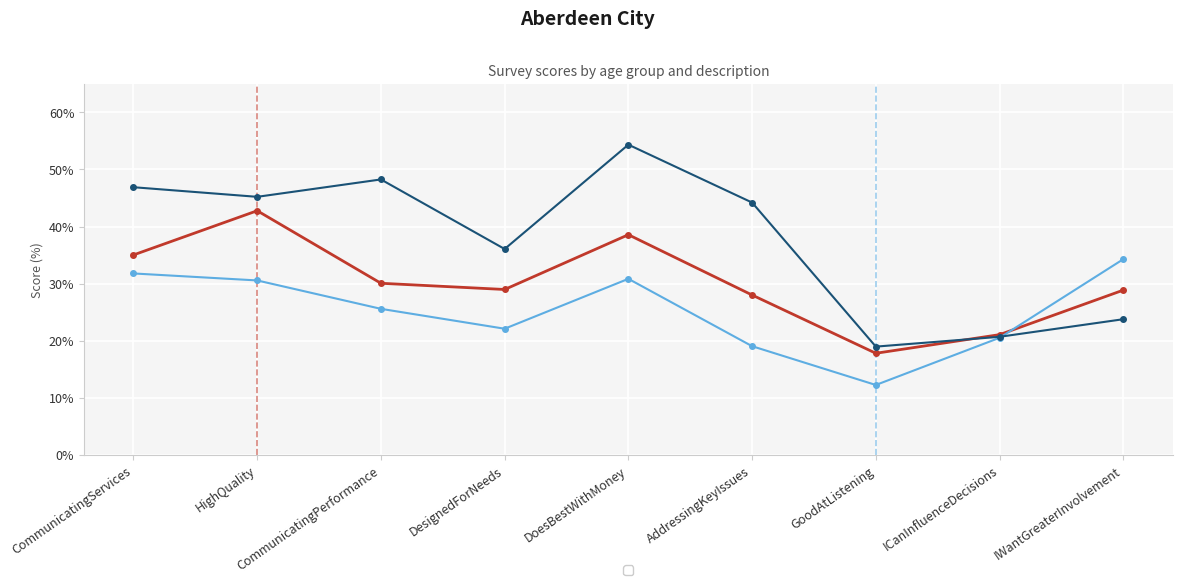

What is the minimum value for _All?

17.8